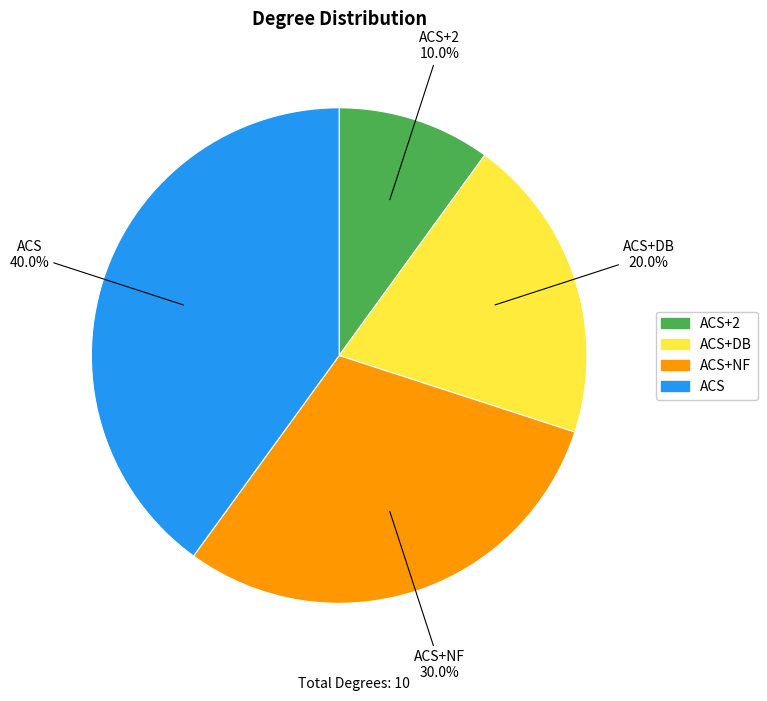

Count the number of slices in the pie.

4